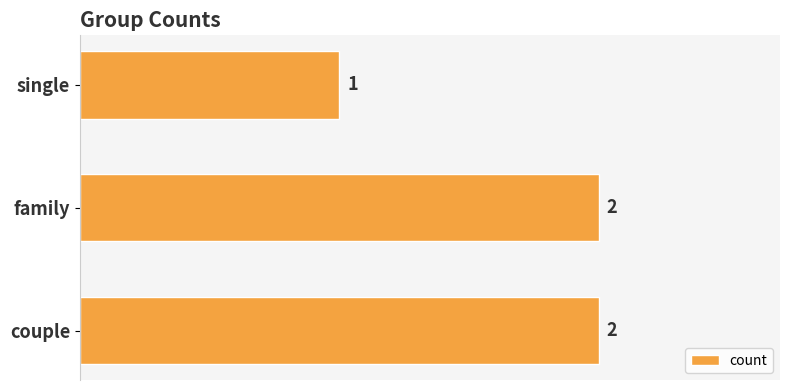

Does the chart contain any negative values?

No